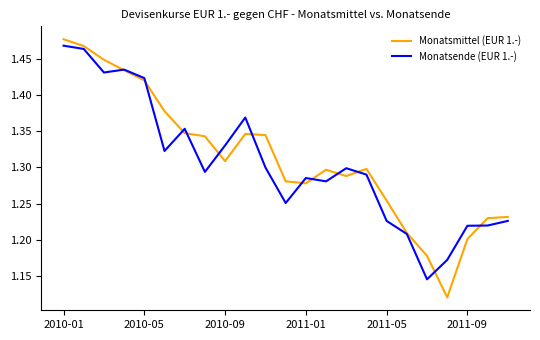

Which series has the widest spread of values?

Monatsmittel (EUR 1.-)